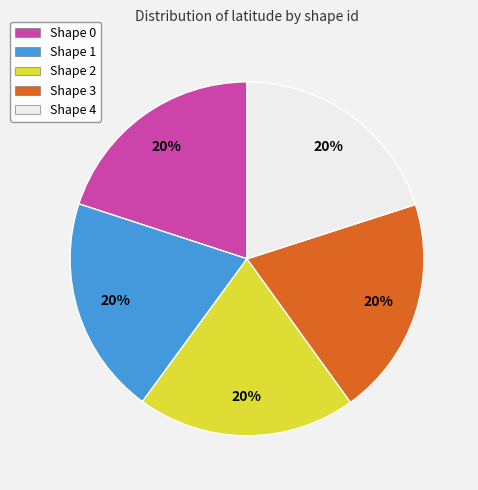

To the nearest percent, what is the combined percentage of Shape 3 and Shape 1?

40%